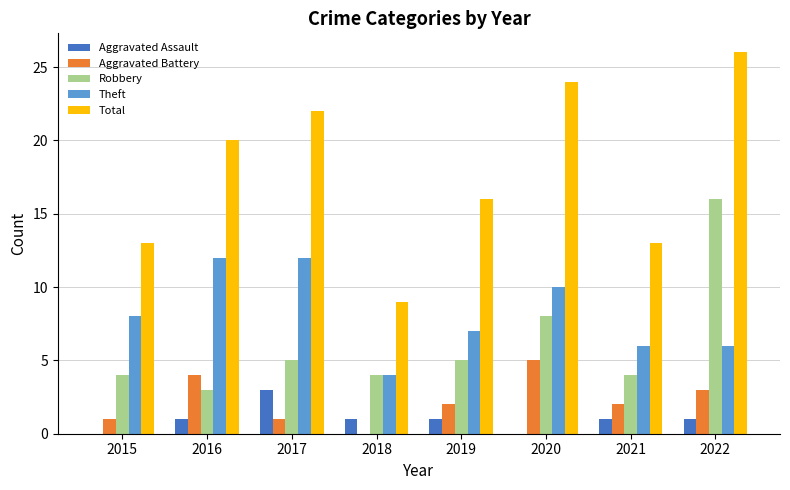

Is it true that Aggravated Assault equals 3 at 2017?

True